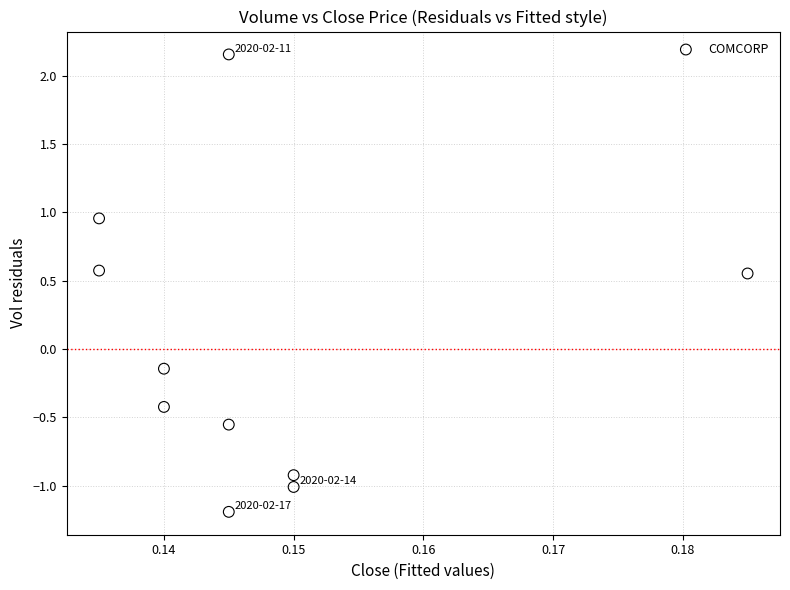

What is the range of Y values (max minus min)?

3.3